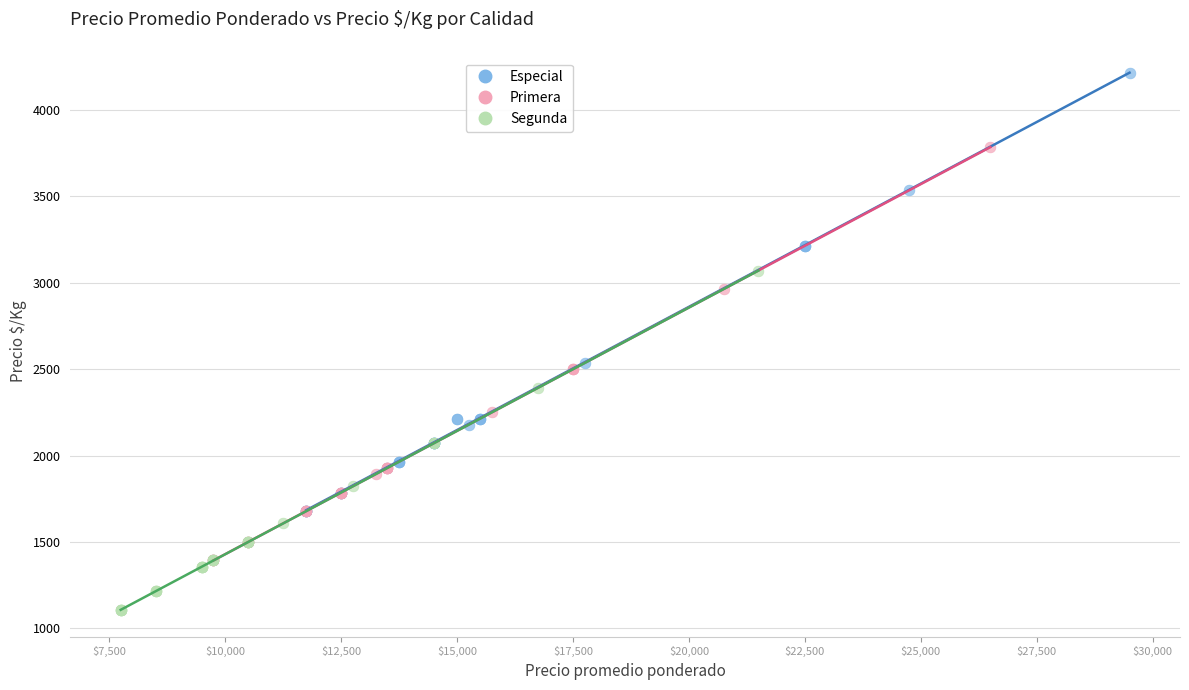

Which series contains the lowest Y value?

Segunda